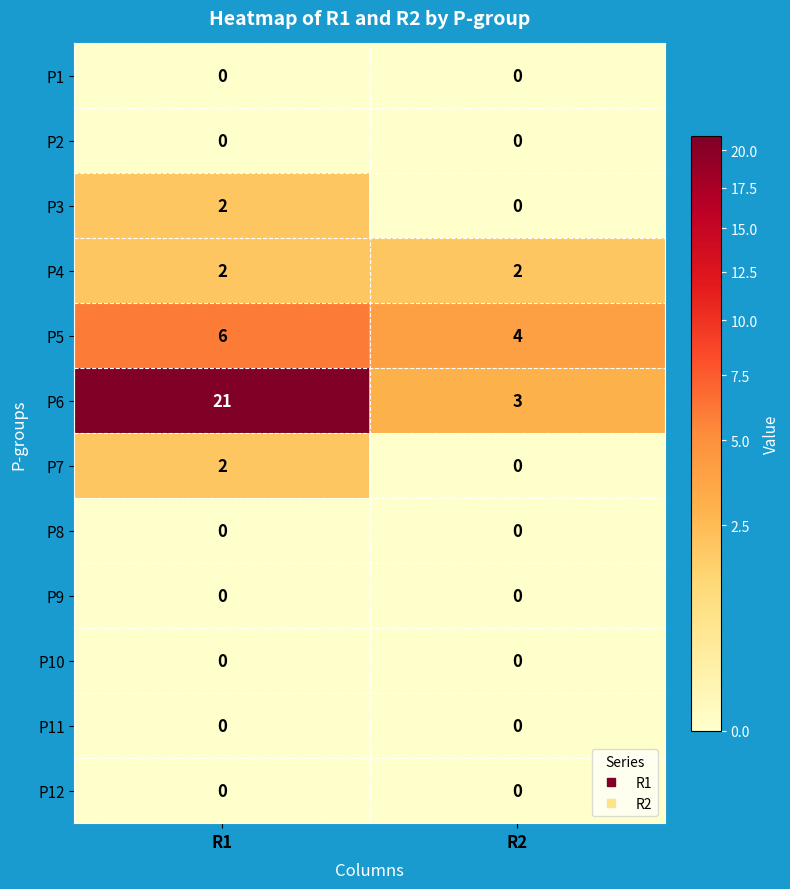

What is the total value across all series at R1?

33